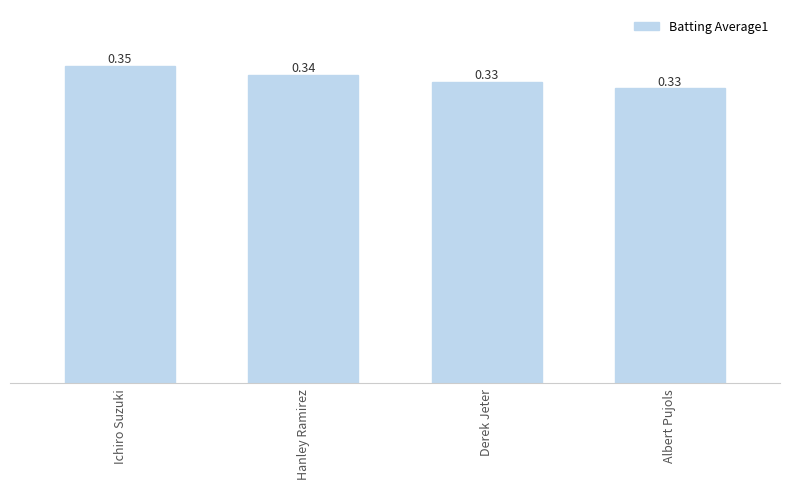

What is the label of the 2nd bar from the left?

Hanley Ramirez